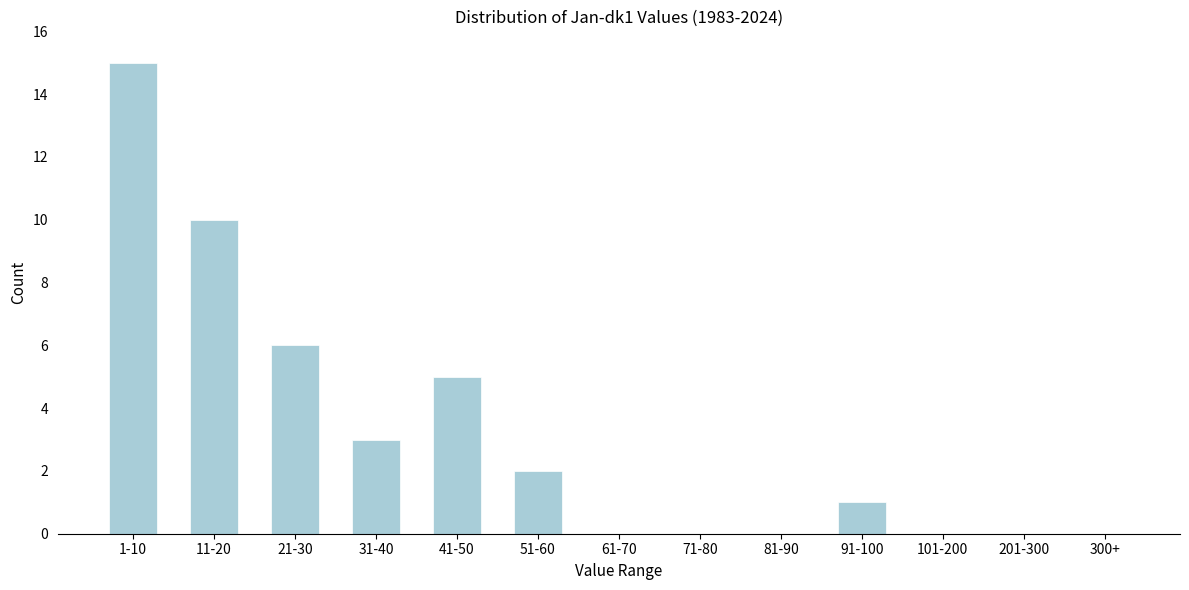

Reading right to left, list all the values displayed in this chart.

300+=0	201-300=0	101-200=0	91-100=1	81-90=0	71-80=0	61-70=0	51-60=2	41-50=5	31-40=3	21-30=6	11-20=10	1-10=15